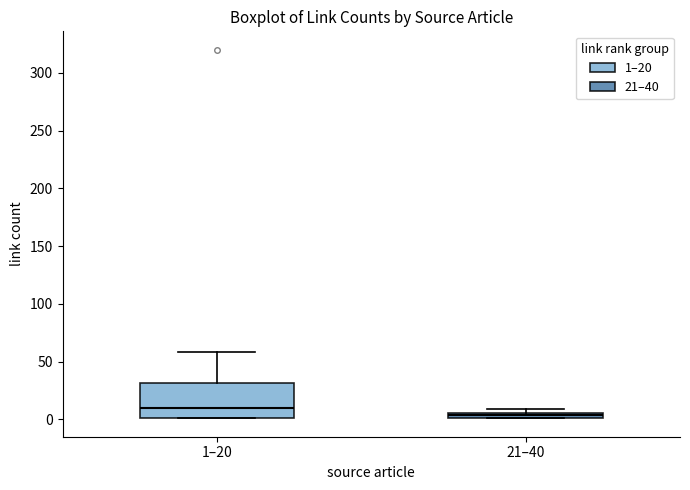

Where is the lower edge of the box for 21–40 on the y-axis? The values are not printed on the chart, so give them approximately, as read against the axis.

0